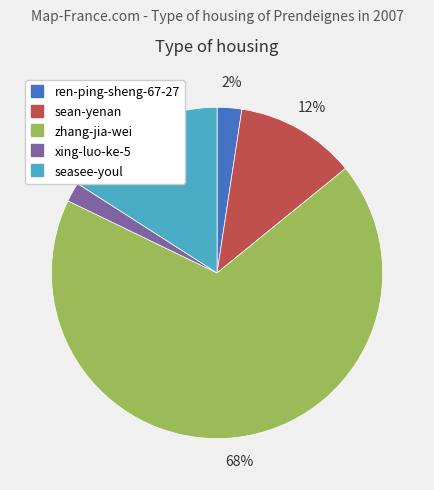

To the nearest percent, what percentage of the pie is zhang-jia-wei?

68%